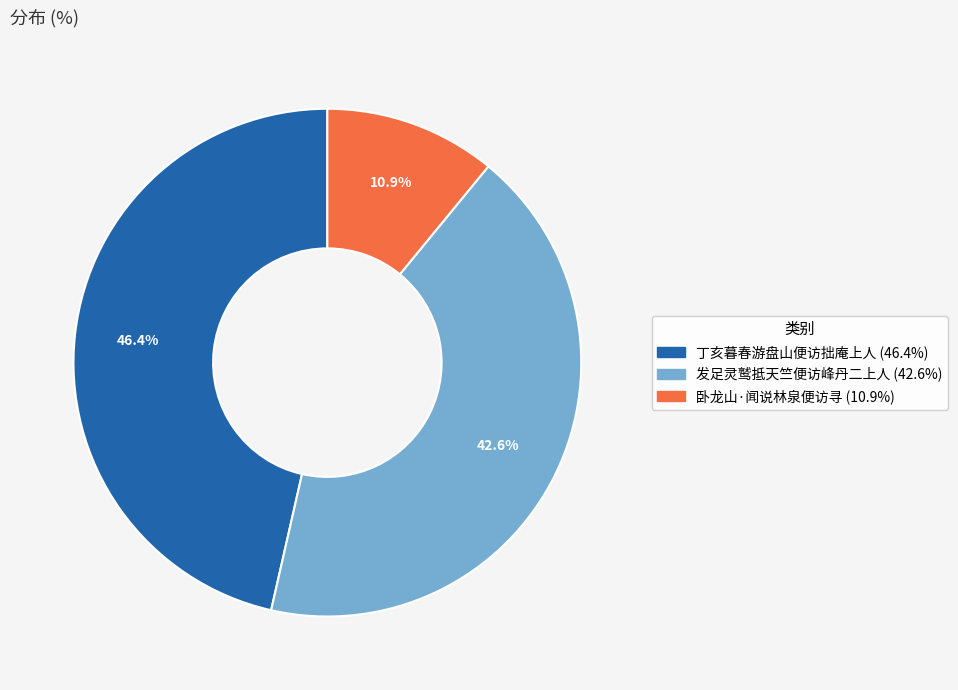

To the nearest percent, what is the combined percentage of 丁亥暮春游盘山便访拙庵上人 and 卧龙山·闻说林泉便访寻?

57%